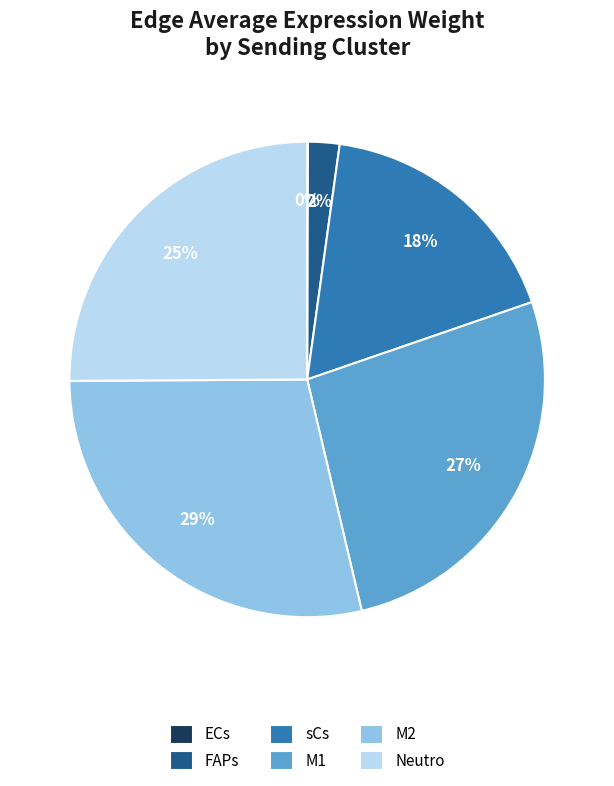

To the nearest percent, what is the average slice percentage?

17%